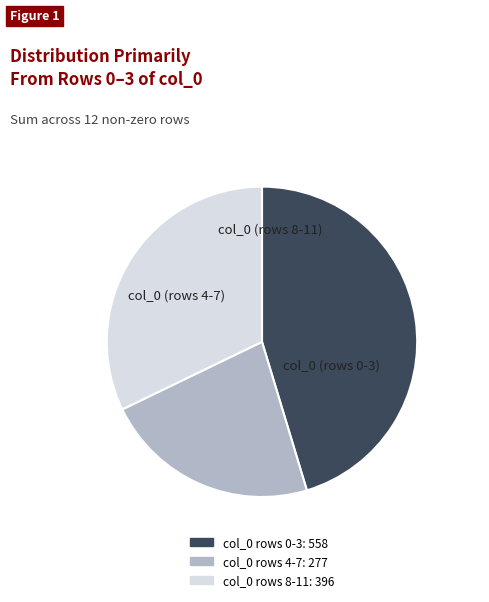

Is there any slice that represents more than half of the pie?

No